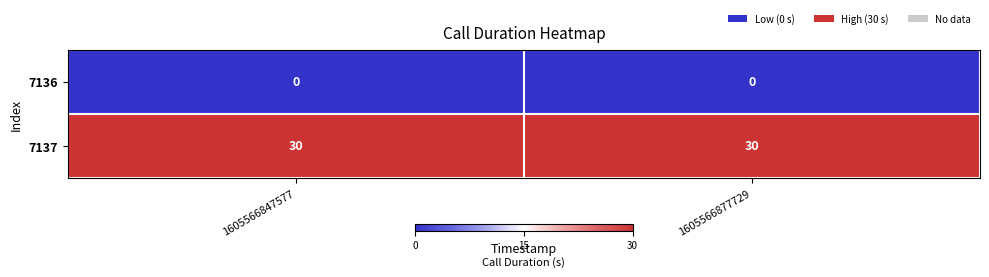

What is the greatest value displayed?

30